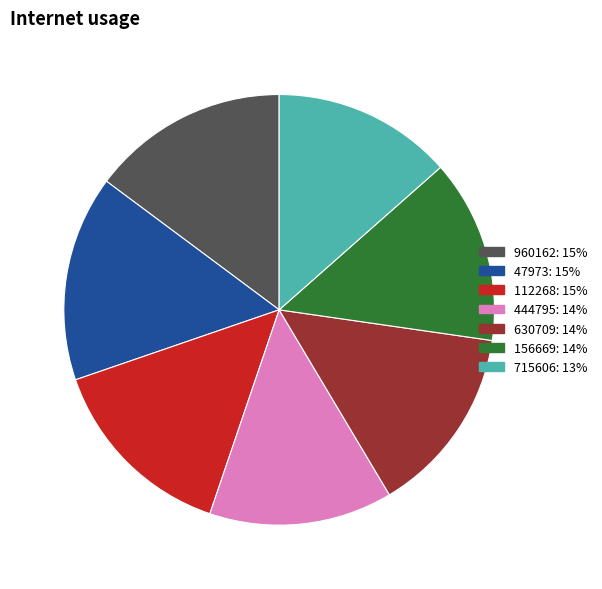

Which slice is the largest?

47973